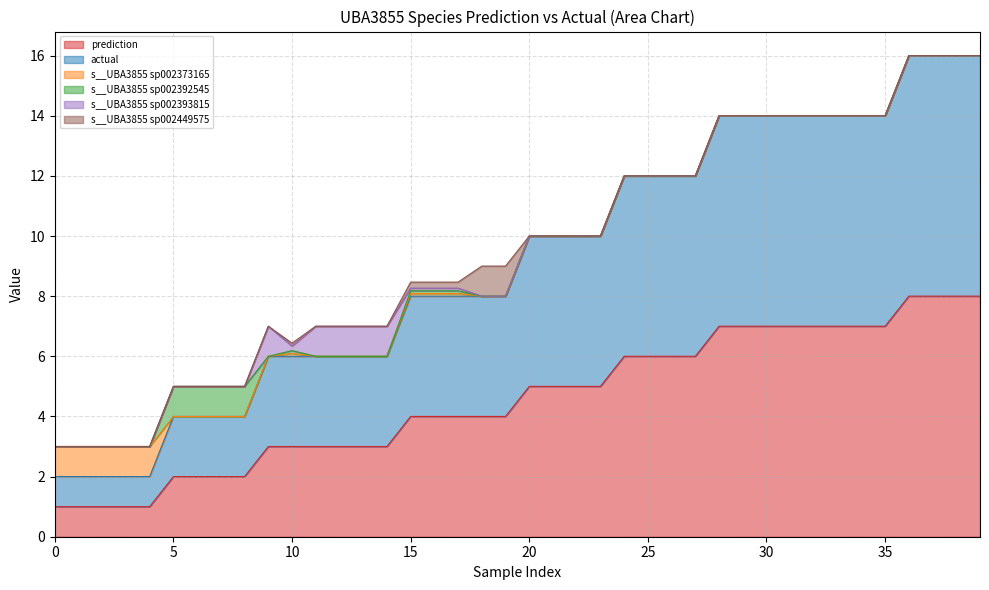

At which label does s__UBA3855 sp002393815 reach its peak?

9